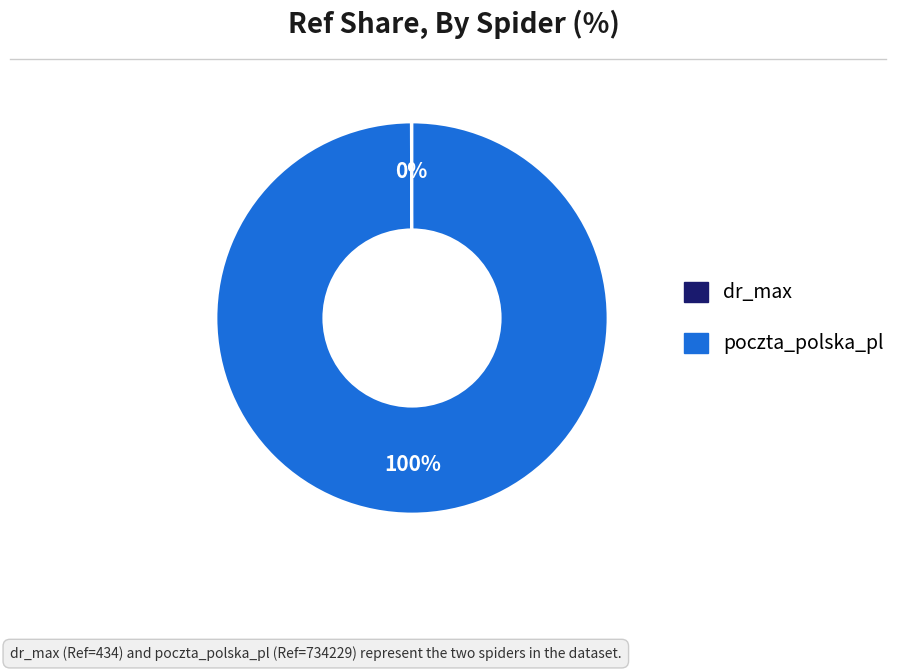

What is the largest slice in the pie chart?

poczta_polska_pl